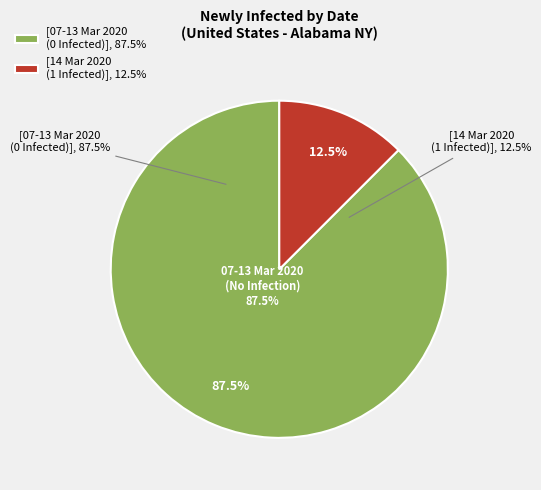

Does 12-03-2020 represent more than half of the total?

No